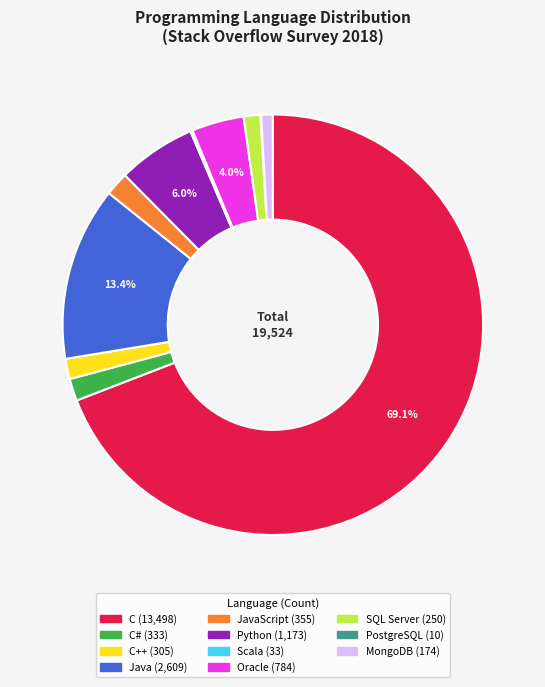

To the nearest percent, what is the average slice percentage?

9%